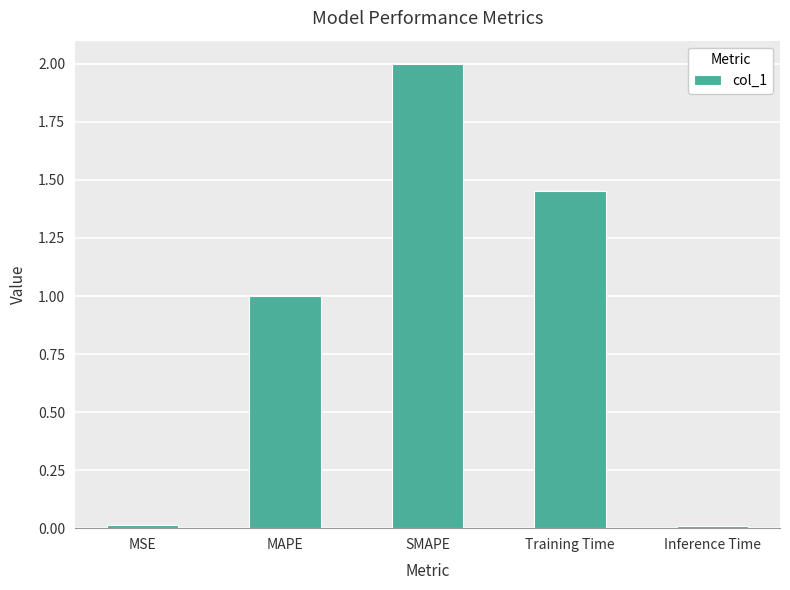

What is the difference between the maximum and minimum values?

2.0